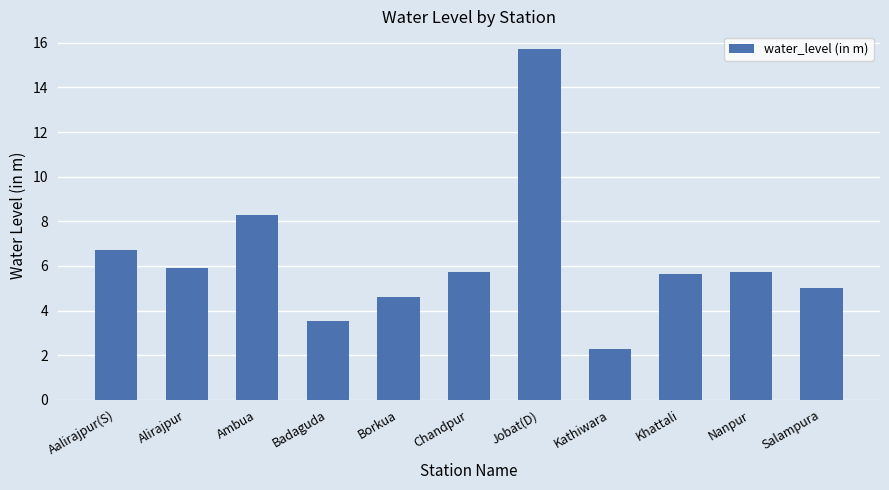

Which label corresponds to the smallest value in the chart?

Kathiwara